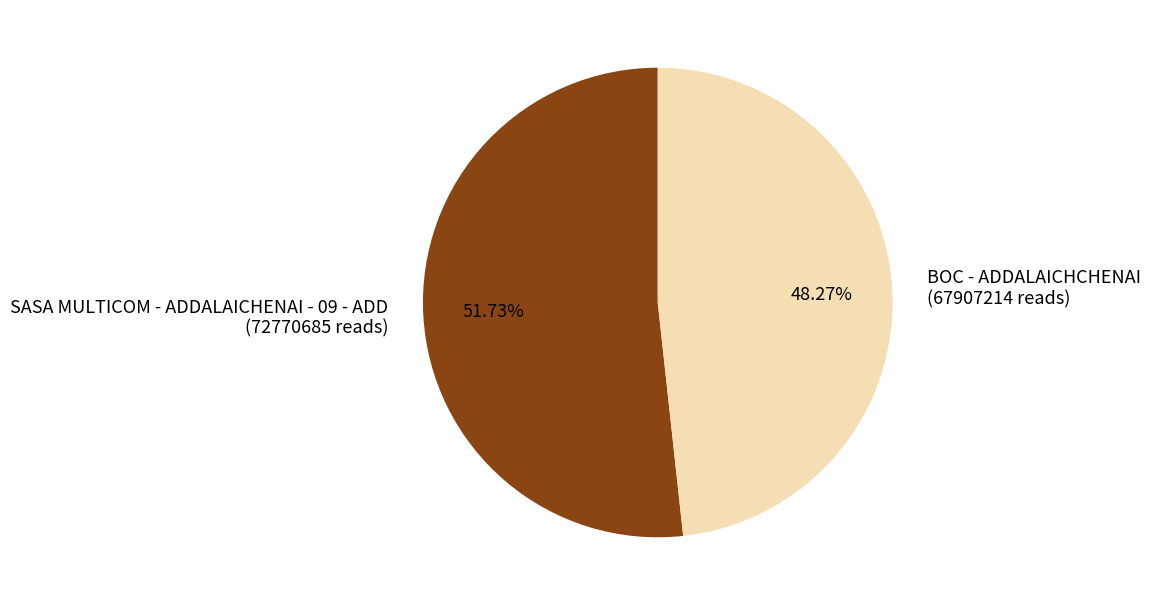

Approximately how many times larger is the value at BOC - ADDALAICHCHENAI compared to SASA MULTICOM - ADDALAICHENAI - 09 - ADD?

0.9